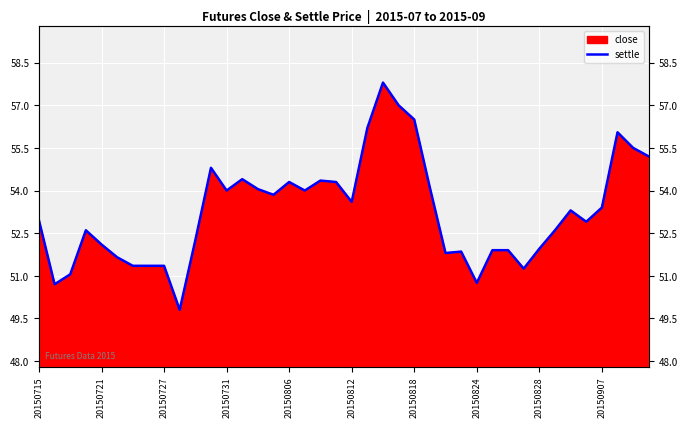

The chart shows a value of 52.9 at 35. True or false?

True